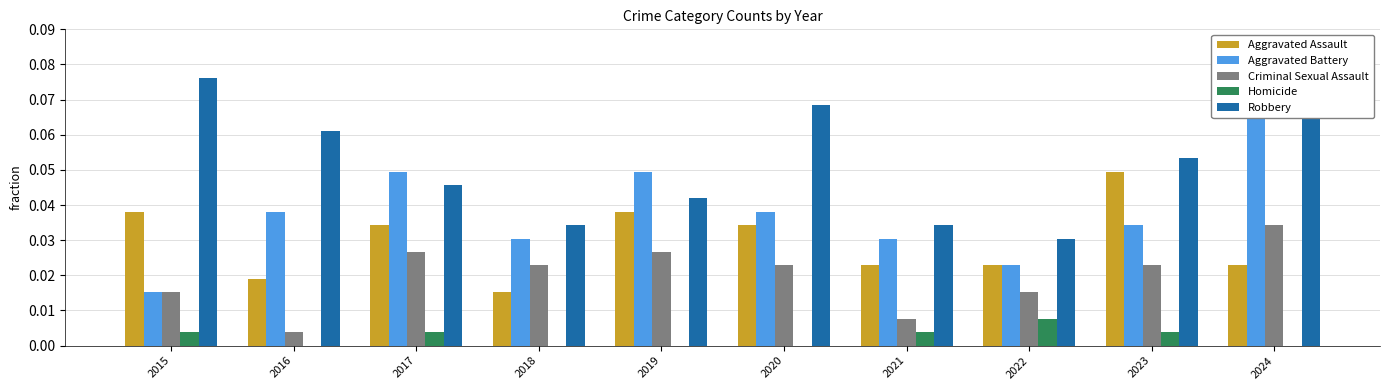

Which series has the widest spread of values?

Aggravated Battery